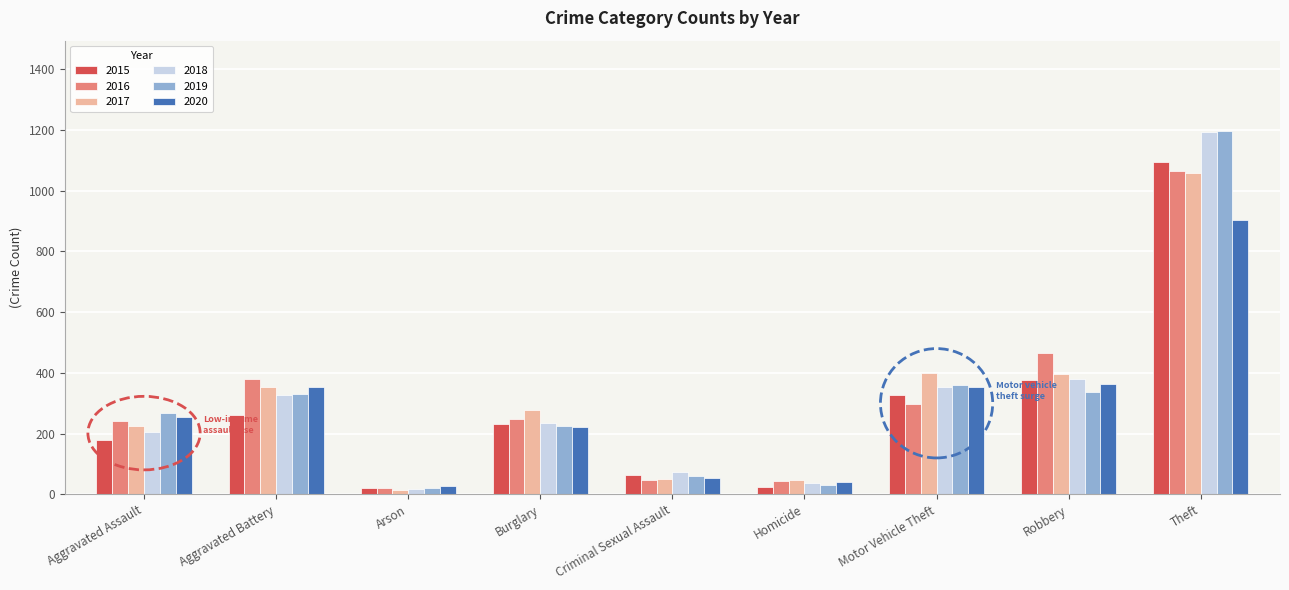

The value of 2020 at Robbery is 365. True or false?

True